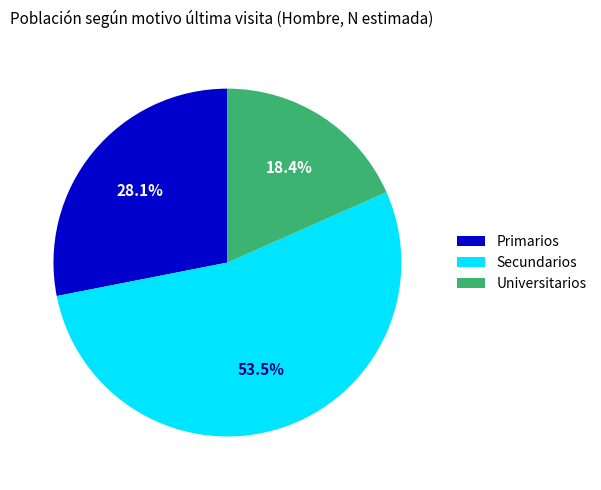

What is the largest slice in the pie chart?

Secundarios